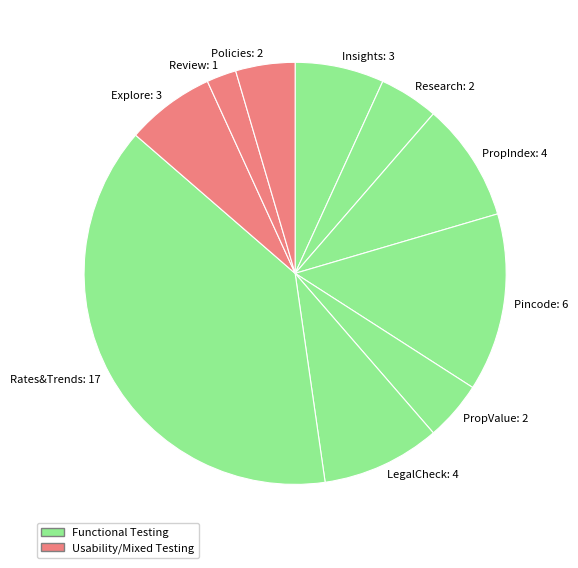

Which has a higher value, LegalCheck: 4 or Explore: 3?

LegalCheck: 4